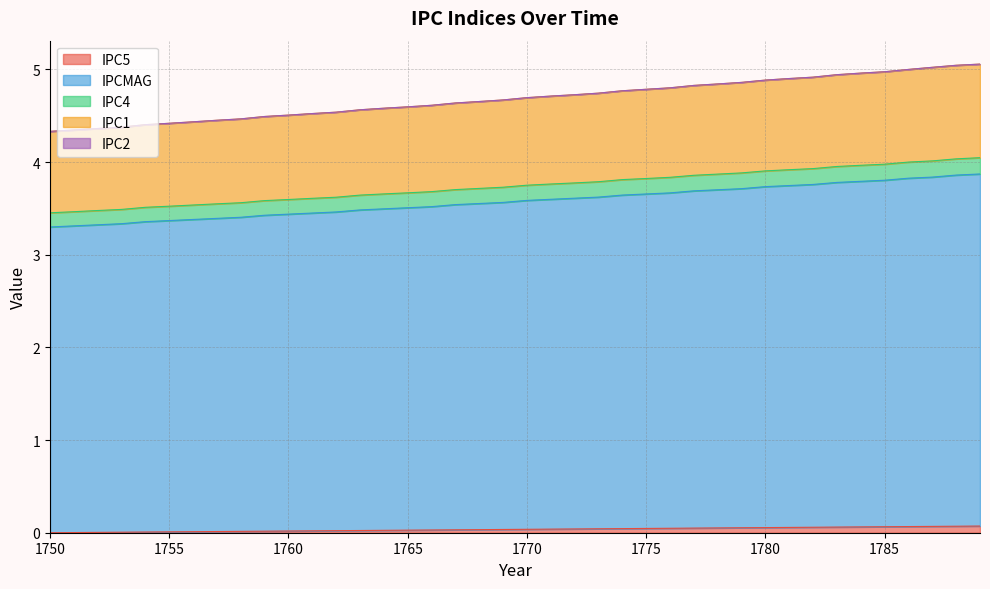

Count the number of categories in the chart.

40